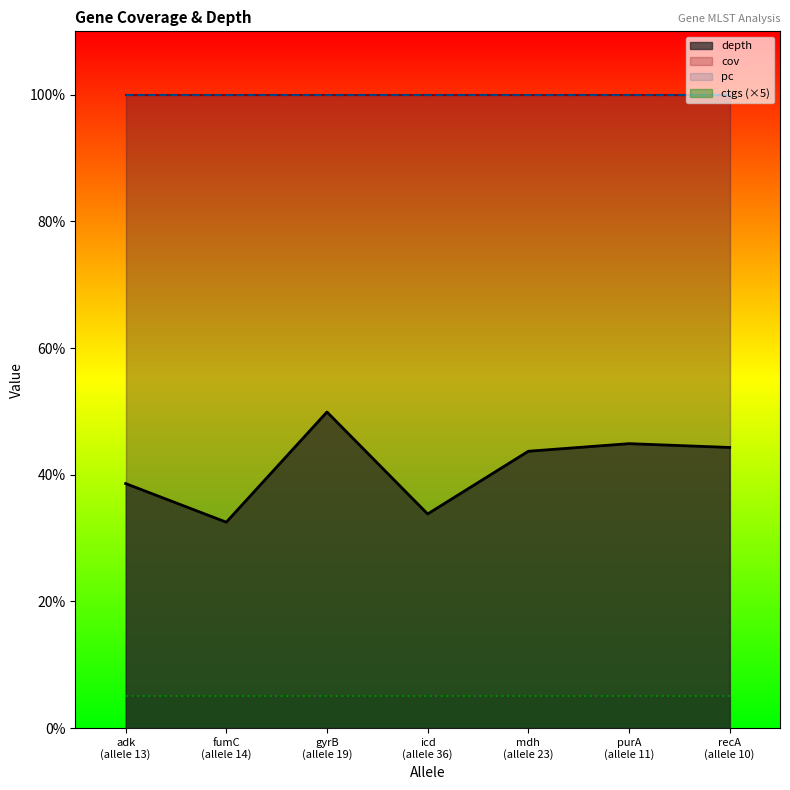

Reading right to left, transcribe all the data shown in this chart.

depth: 10=44.3	11=44.9	23=43.7	36=33.8	19=49.9	14=32.5	13=38.6
cov: 10=100.0	11=100.0	23=100.0	36=100.0	19=100.0	14=100.0	13=100.0
pc: 10=100.0	11=100.0	23=100.0	36=100.0	19=100.0	14=100.0	13=100.0
ctgs: 10=1.0	11=1.0	23=1.0	36=1.0	19=1.0	14=1.0	13=1.0